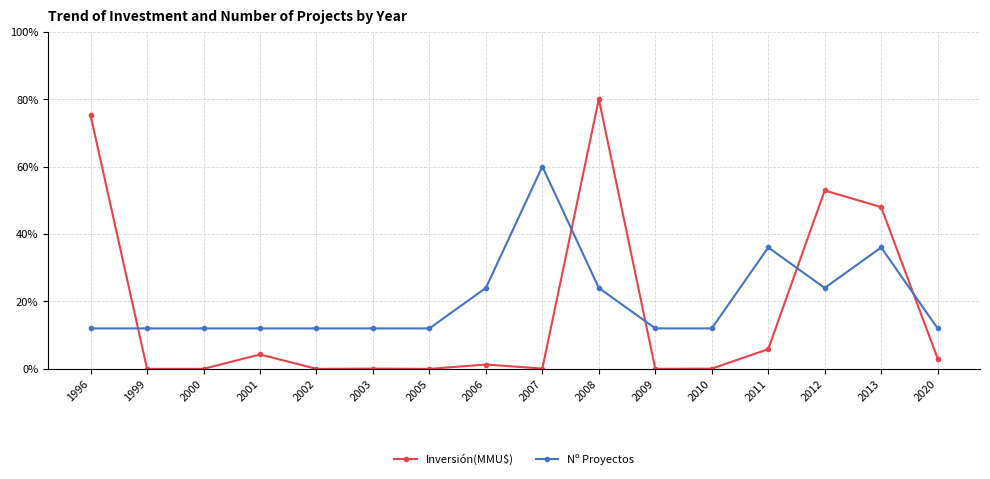

What is the difference between the Nº Proyectos values at 2000 and 2007?

48.0